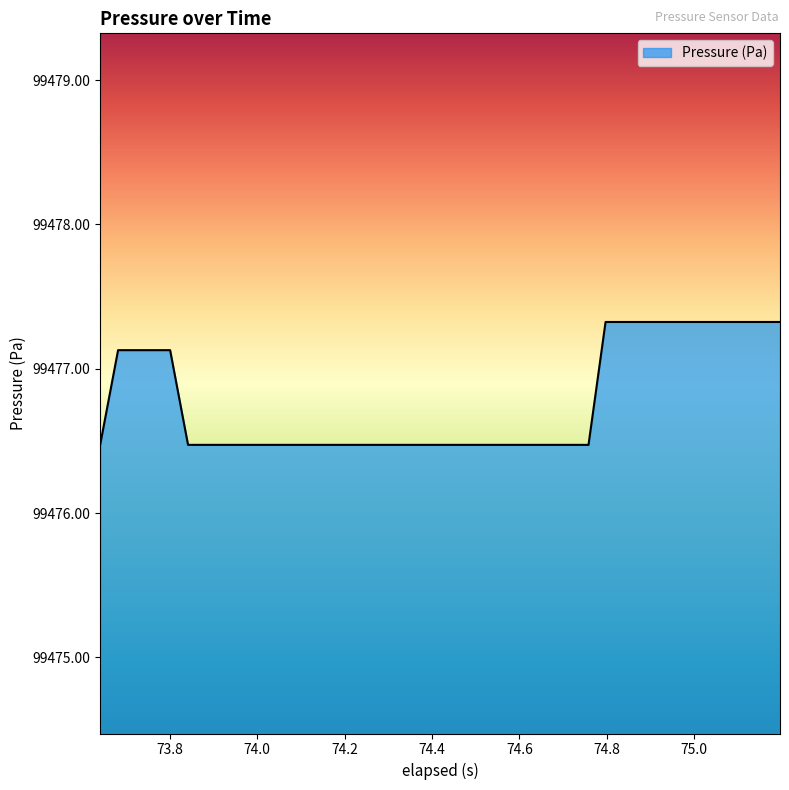

What is the difference between the maximum and minimum values?

0.9